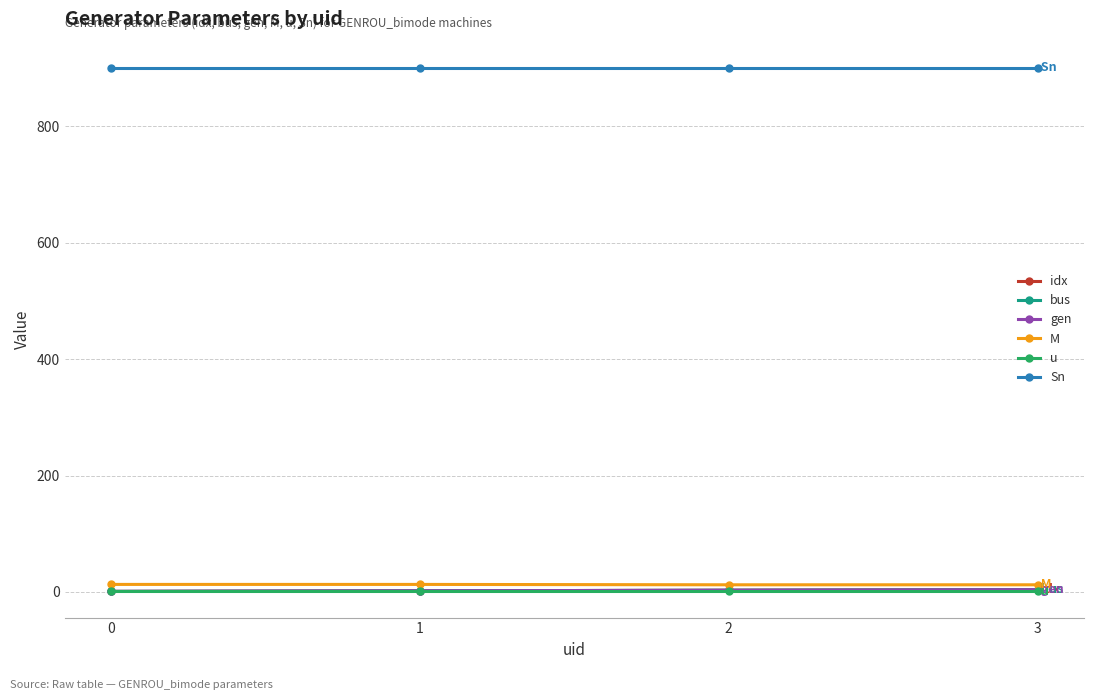

The M series shows 12.3 at 2. True or false?

True